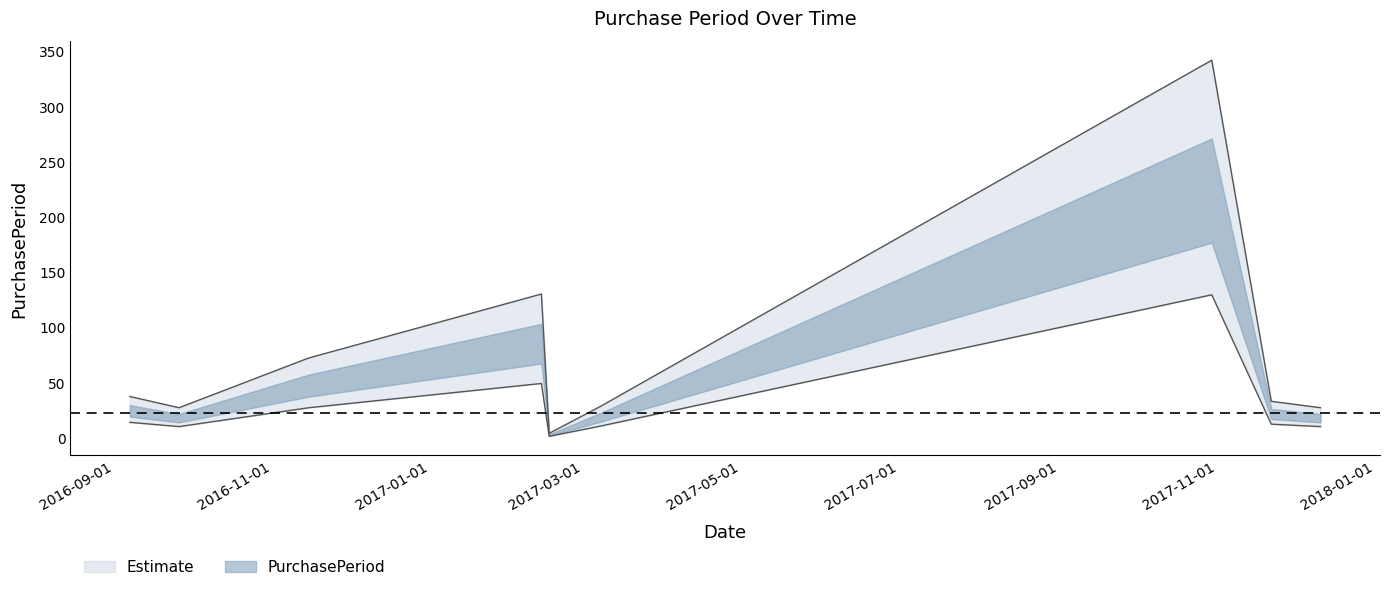

What is the minimum value shown in the chart?

4.3